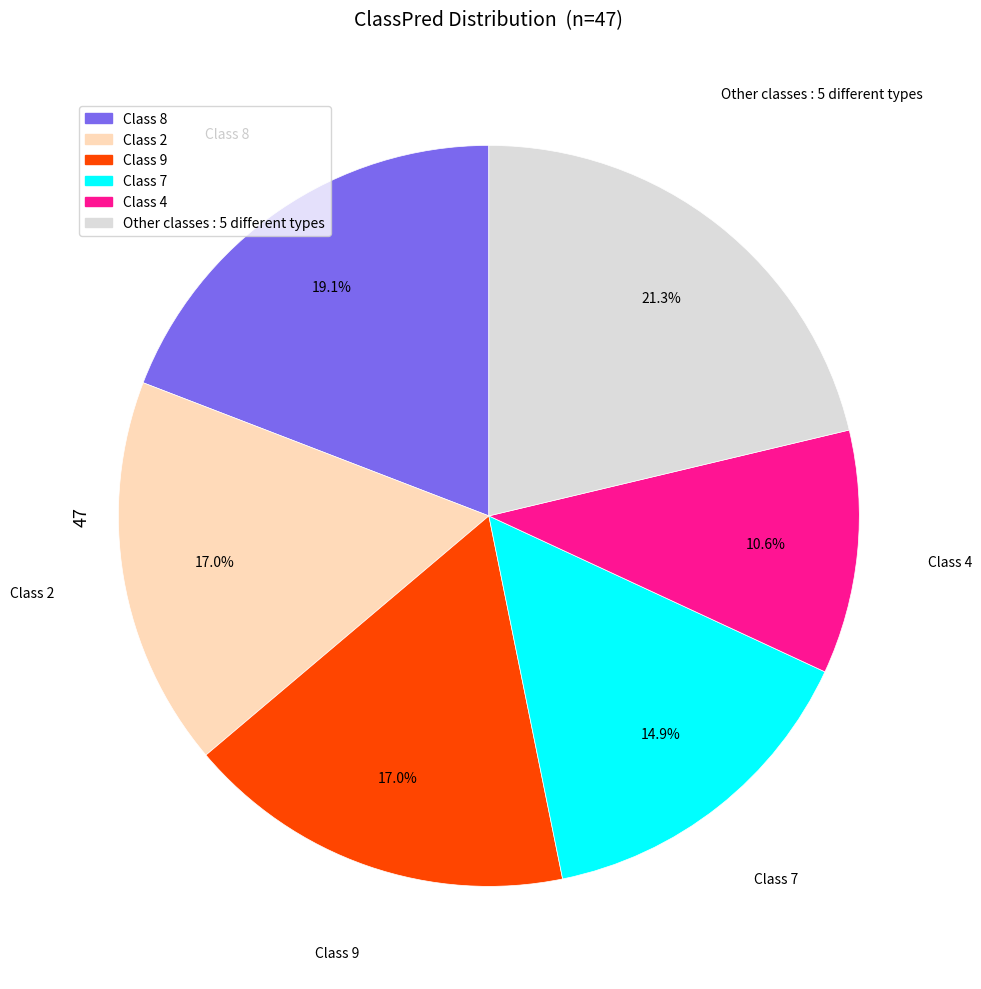

Does any single category account for the majority?

No